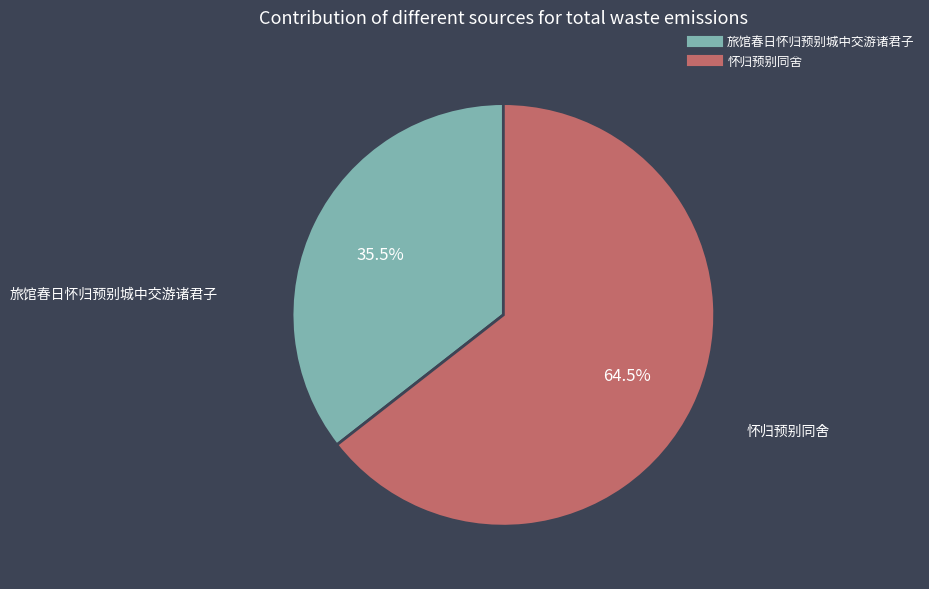

Rank the categories by value from highest to lowest.

怀归预别同舍, 旅馆春日怀归预别城中交游诸君子